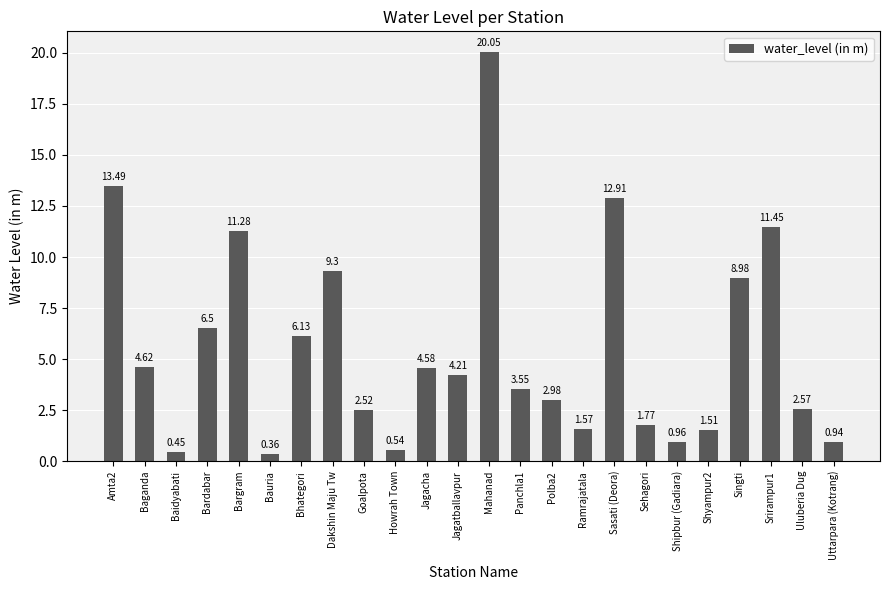

Is it true that the value at Sasati (Deora) is 3.2?

False